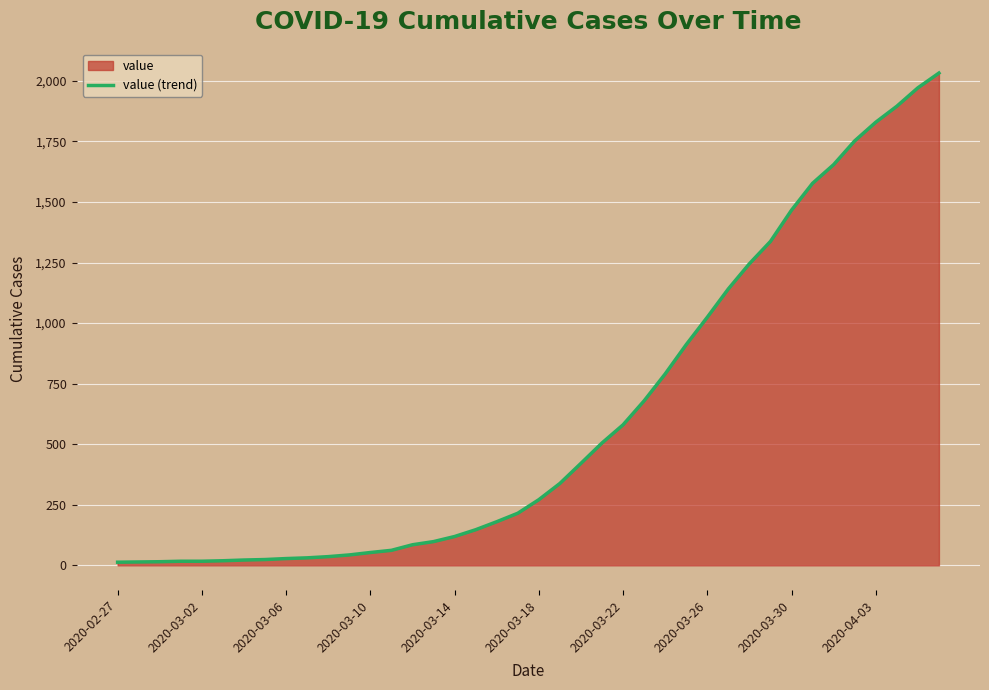

How many lines are shown in the chart?

1